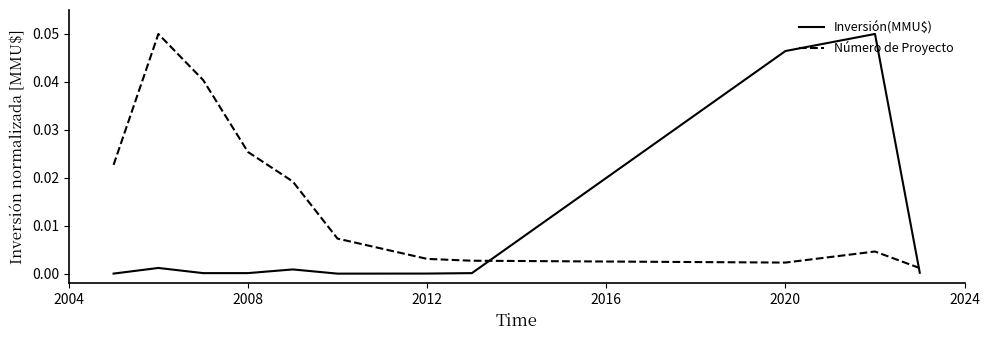

Which series has the largest total across all categories?

Número de Proyecto